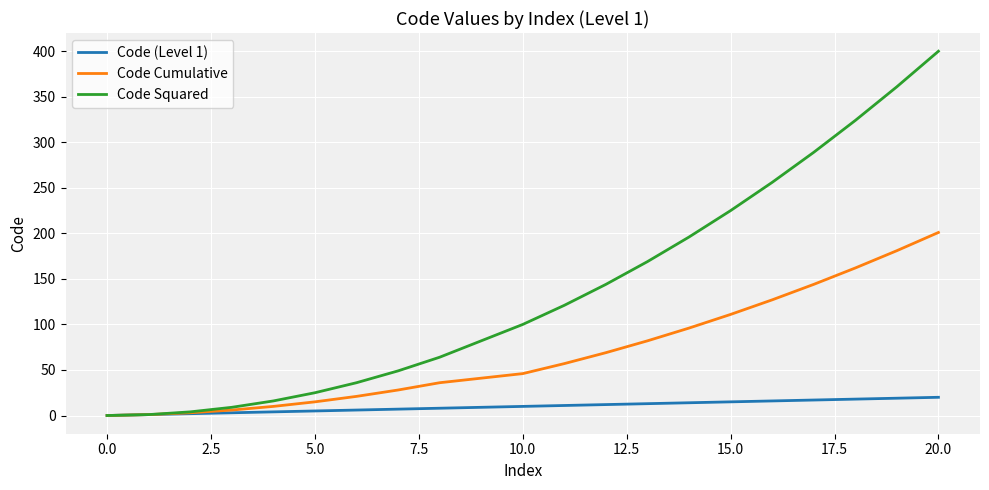

What is the difference between the maximum and minimum values in the Code (Level 1) series?

20